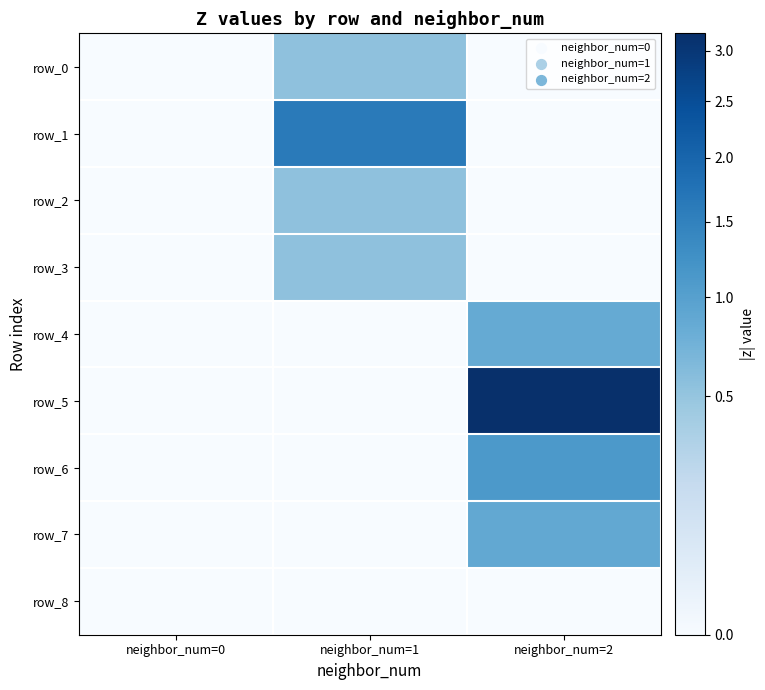

How many distinct data groups are displayed?

9